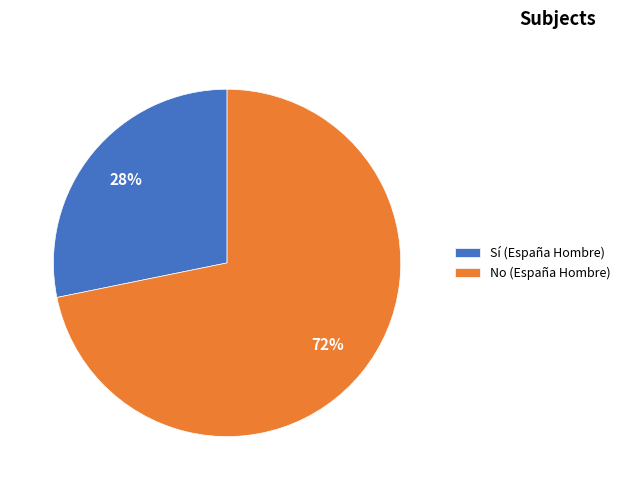

Which has a higher value, No (España Hombre) or Sí (España Hombre)?

No (España Hombre)